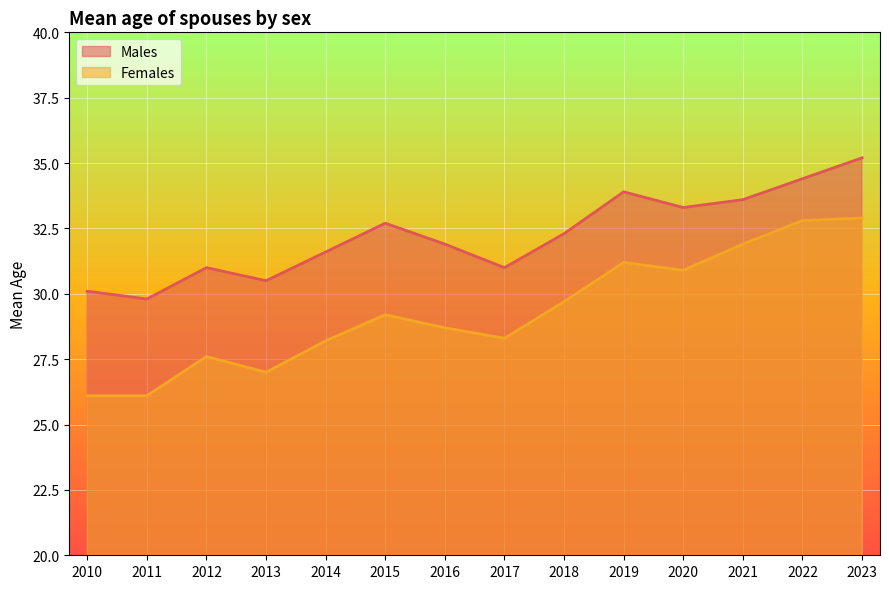

The value of Females at 2021 is 13.2. True or false?

False